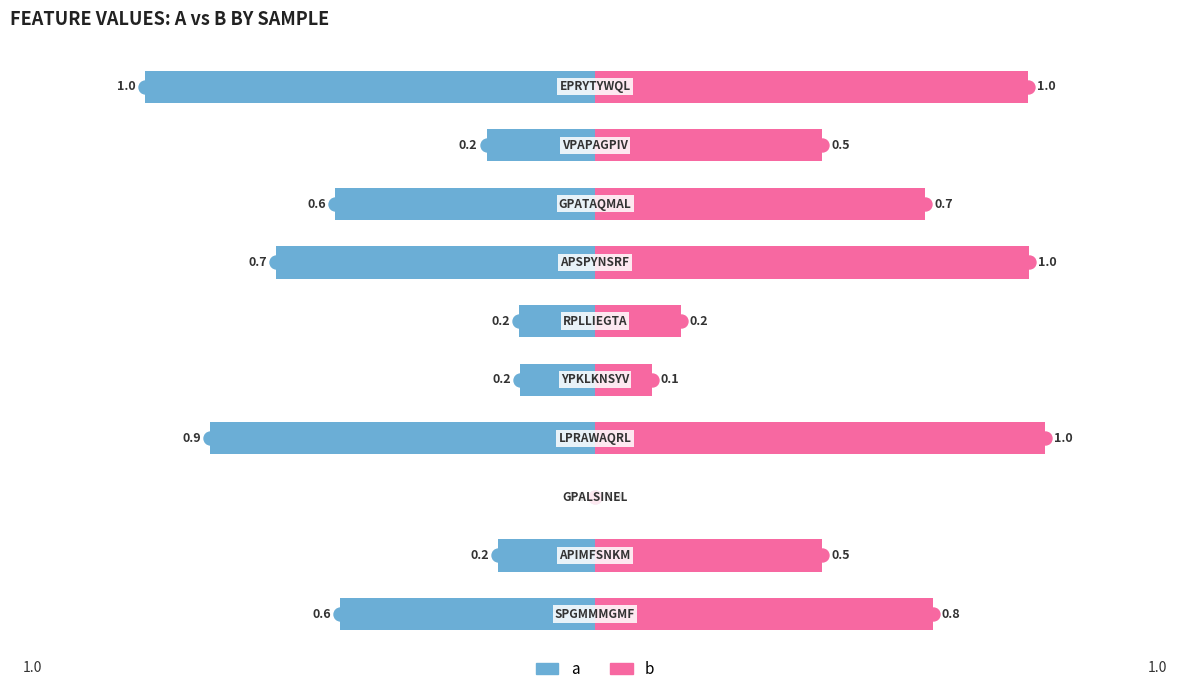

How many groups of bars are there?

10